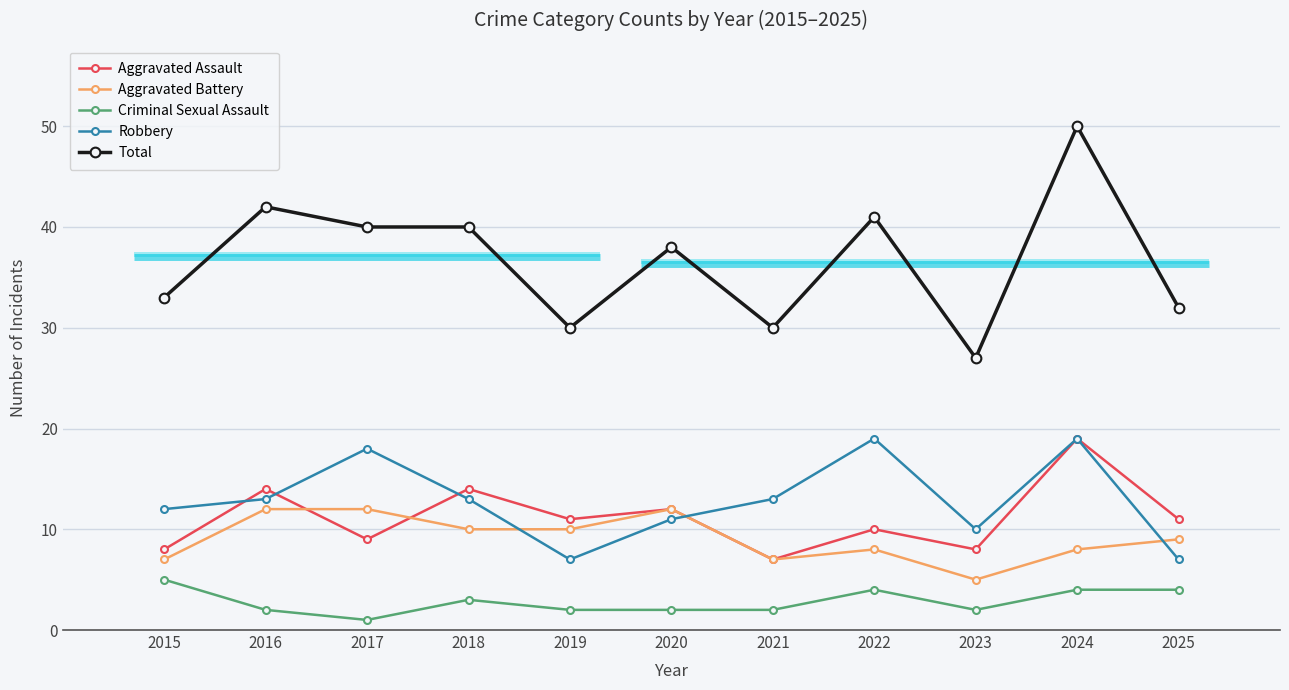

Rank the categories by Total value from highest to lowest.

2024, 2016, 2022, 2017, 2018, 2020, 2015, 2025, 2019, 2021, 2023